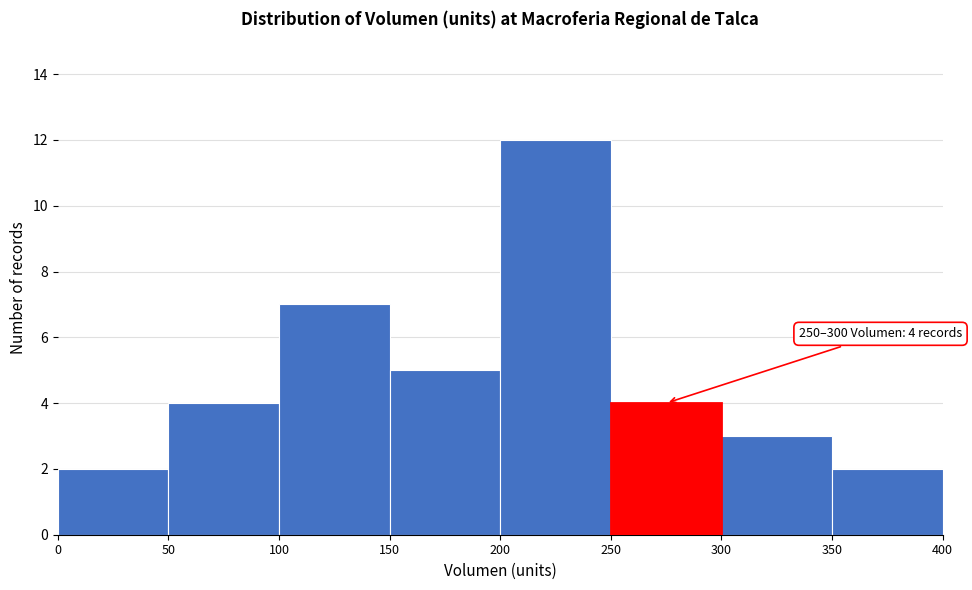

Over which range of the x-axis is the bar tallest?

200 to 250